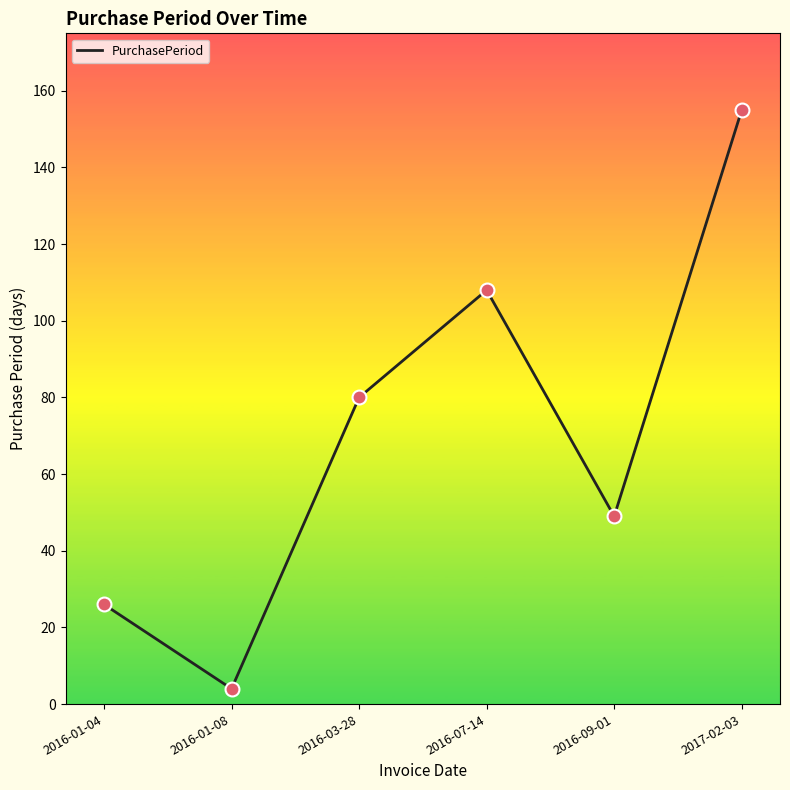

Between 2016-09-01 and 2016-01-04, which is larger?

2016-09-01